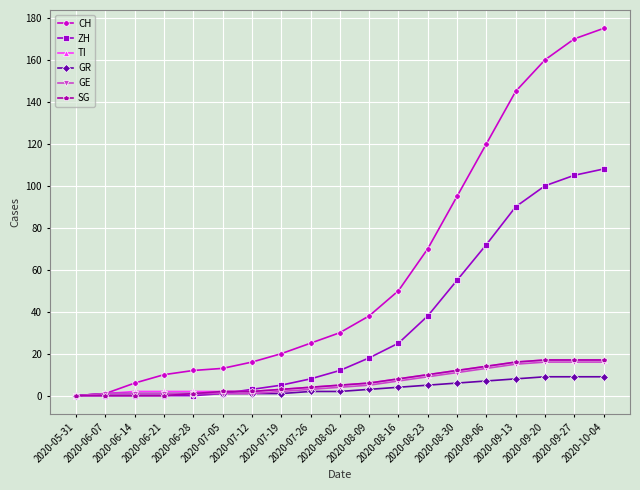

What is the difference between the second highest and second lowest values in the TI series?

16